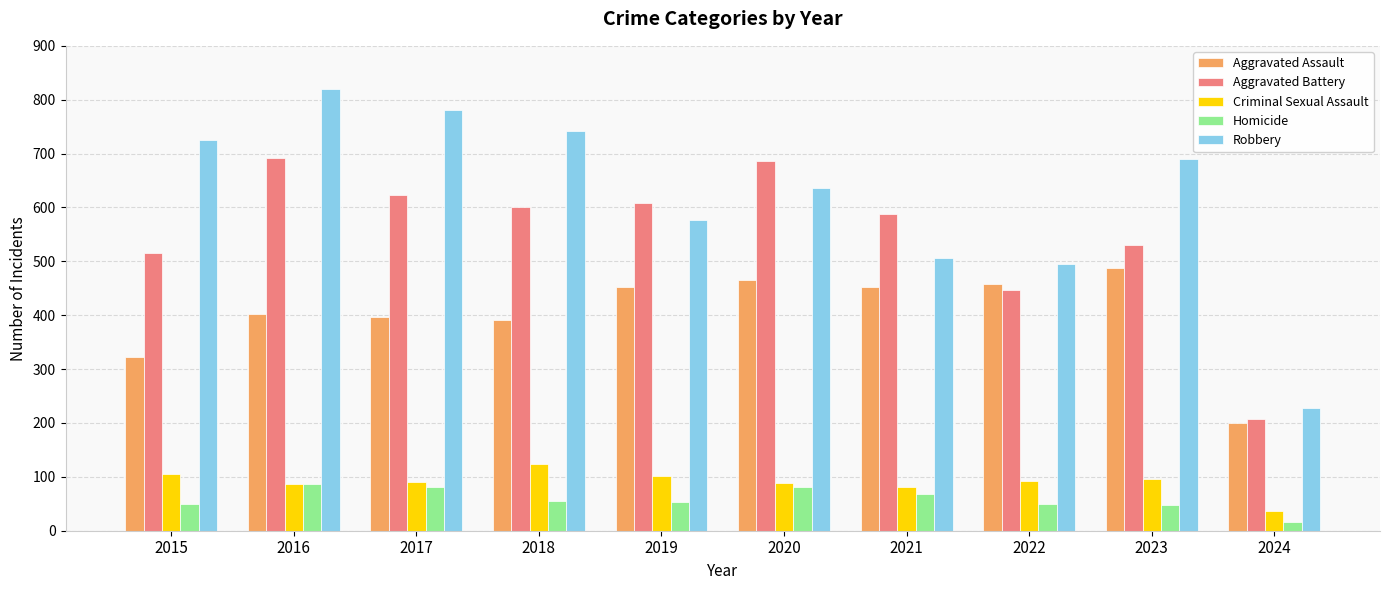

Between 2015 and 2020, which series saw the biggest shift?

Aggravated Battery